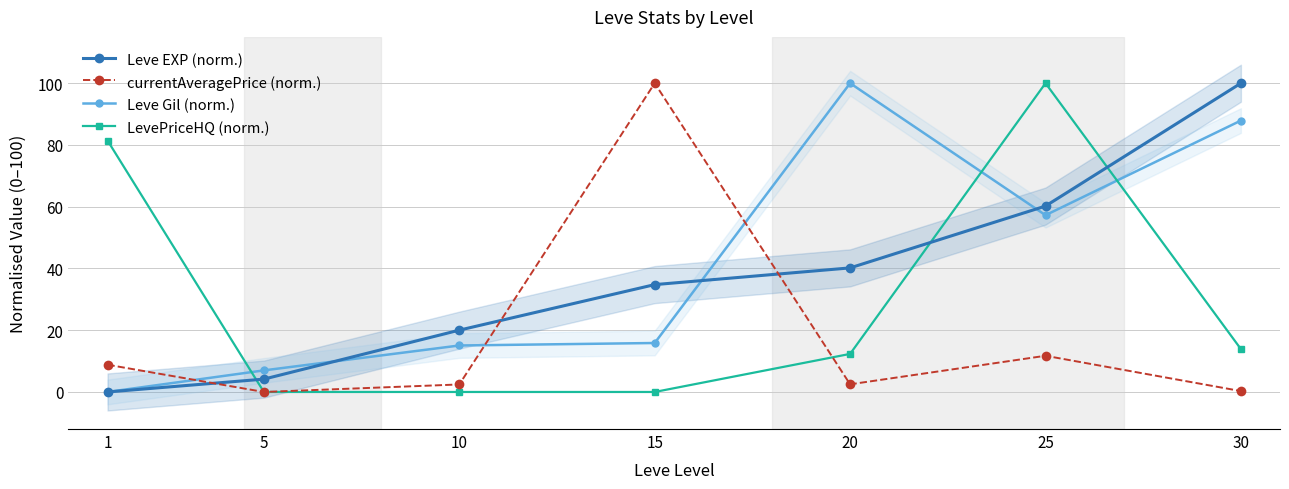

Which series has the largest range (max minus min)?

Leve EXP (norm.)